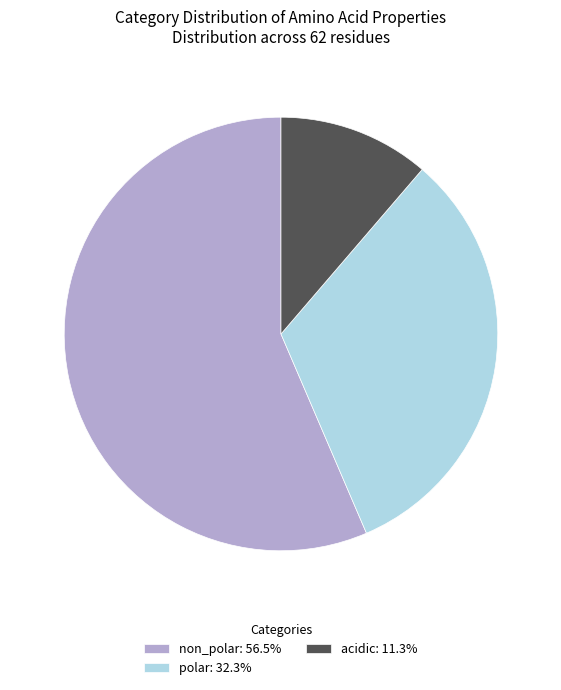

How many segments does this pie chart have?

3